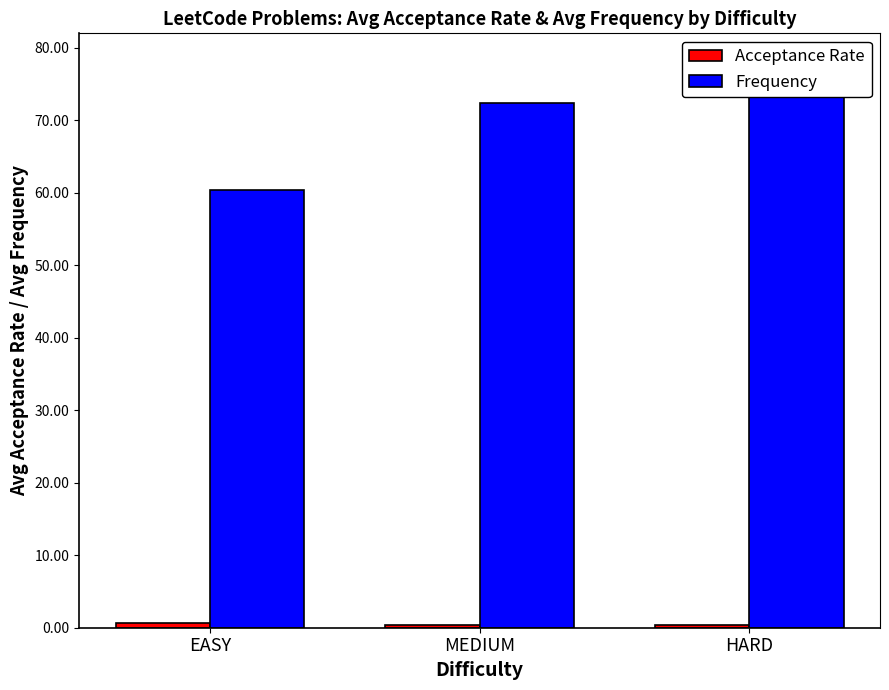

Is it true that Frequency equals 72.3 at MEDIUM?

True